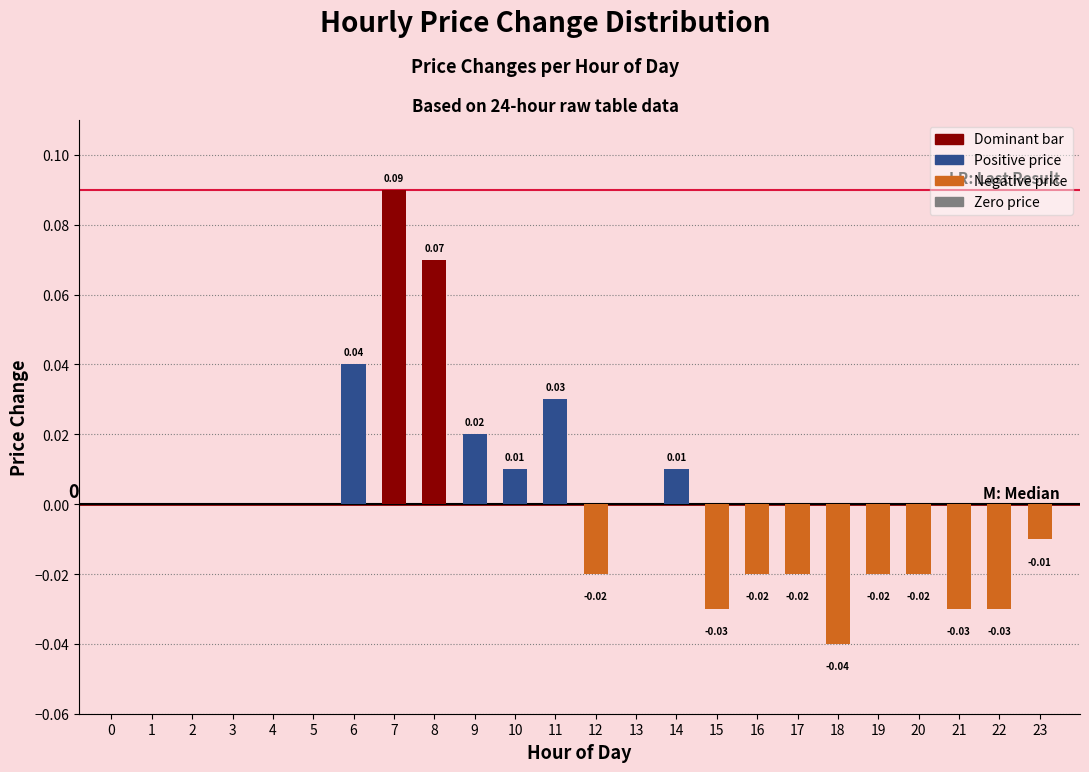

Which has a higher value, 14 or 15?

14